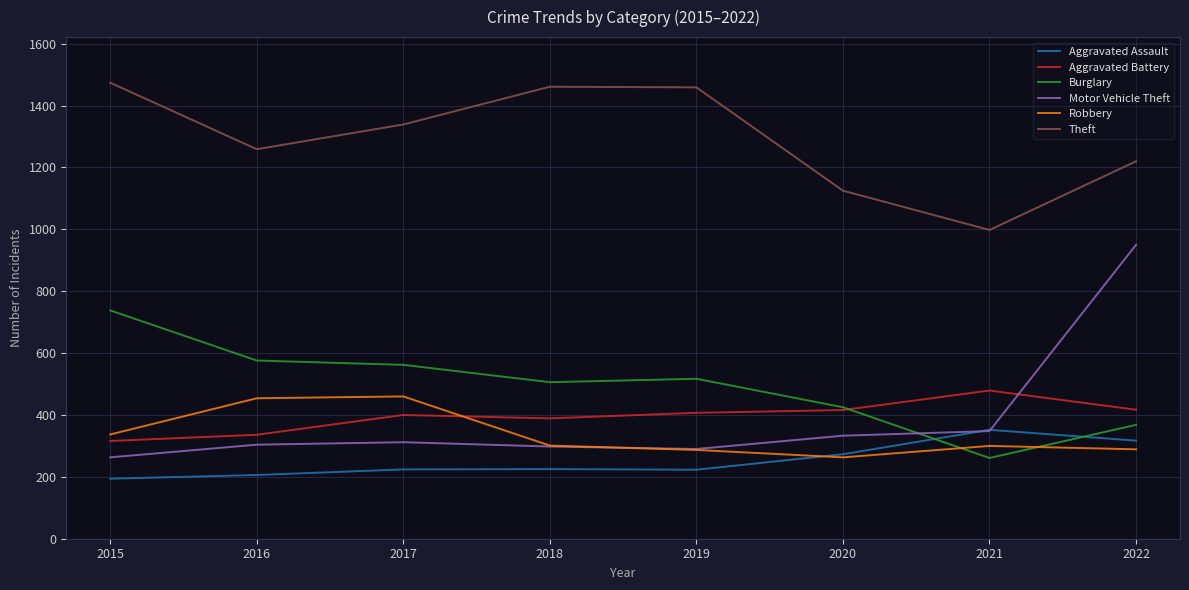

In Aggravated Battery, how many points are lower than both neighbors (excluding endpoints)?

1